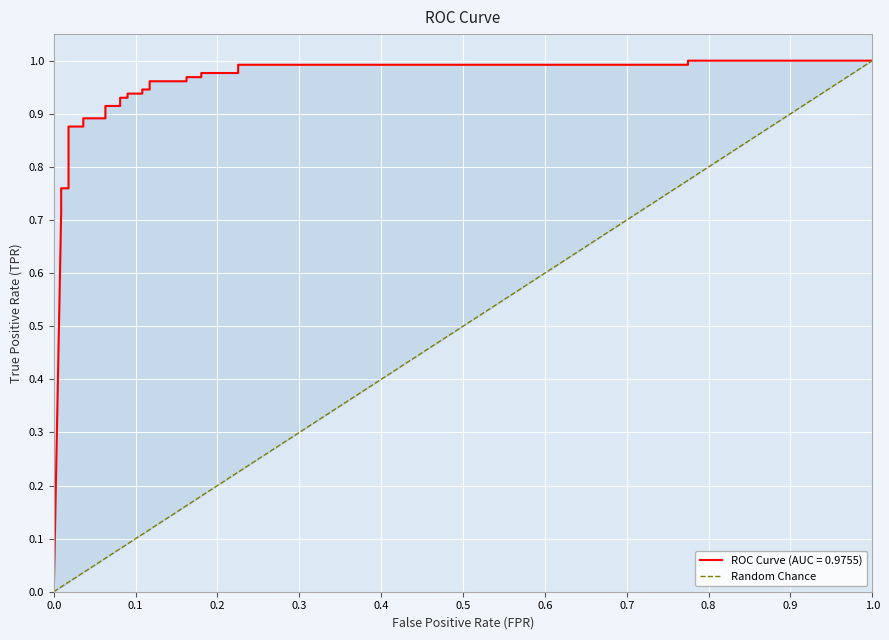

The chart shows a value of 0.3 at 22. True or false?

False